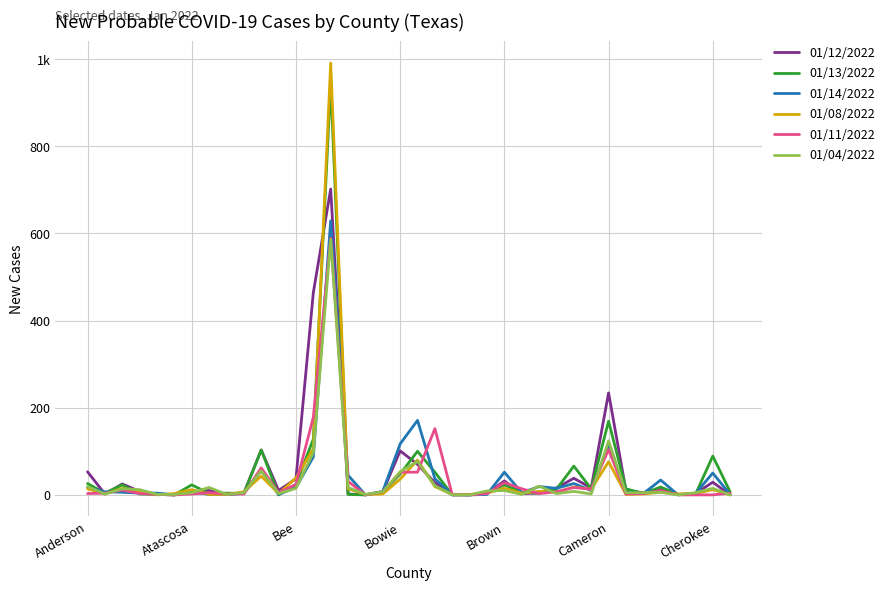

At which category is the sum across all series the highest?

14